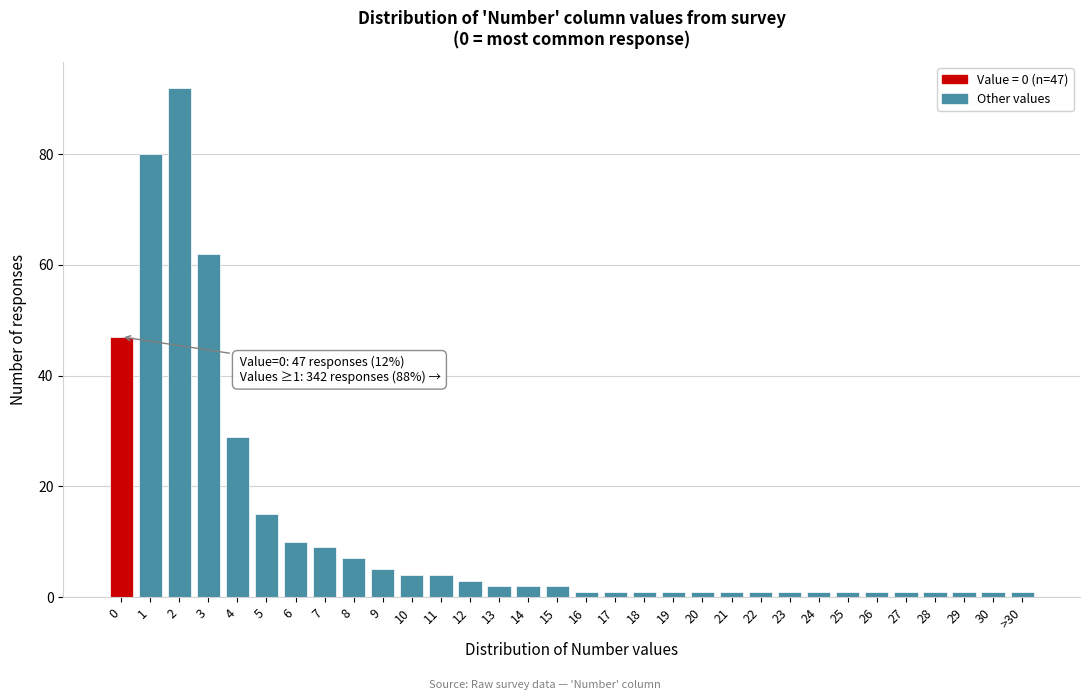

What is the difference between the maximum and minimum values?

91